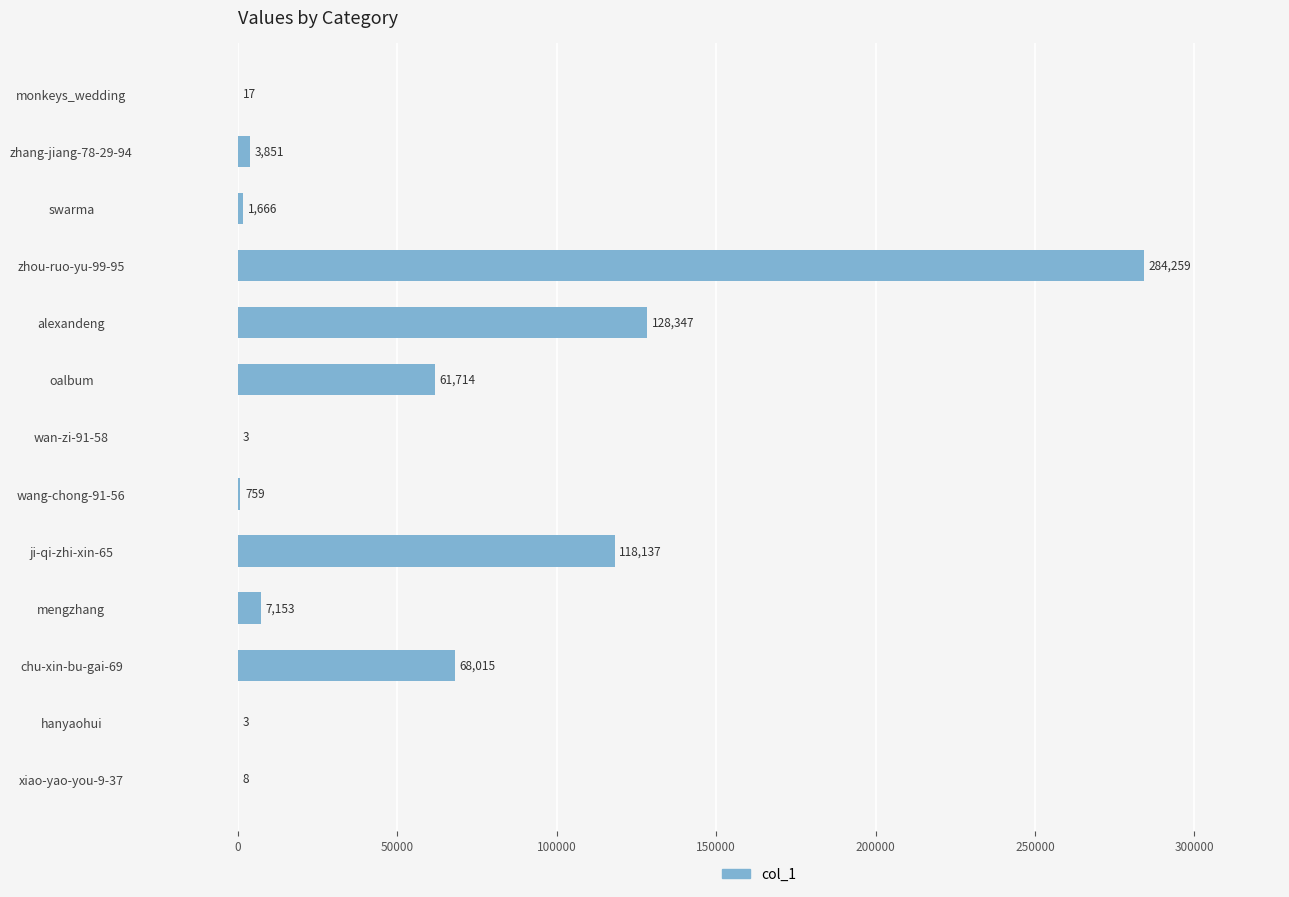

Which category has the highest value across all series?

zhou-ruo-yu-99-95